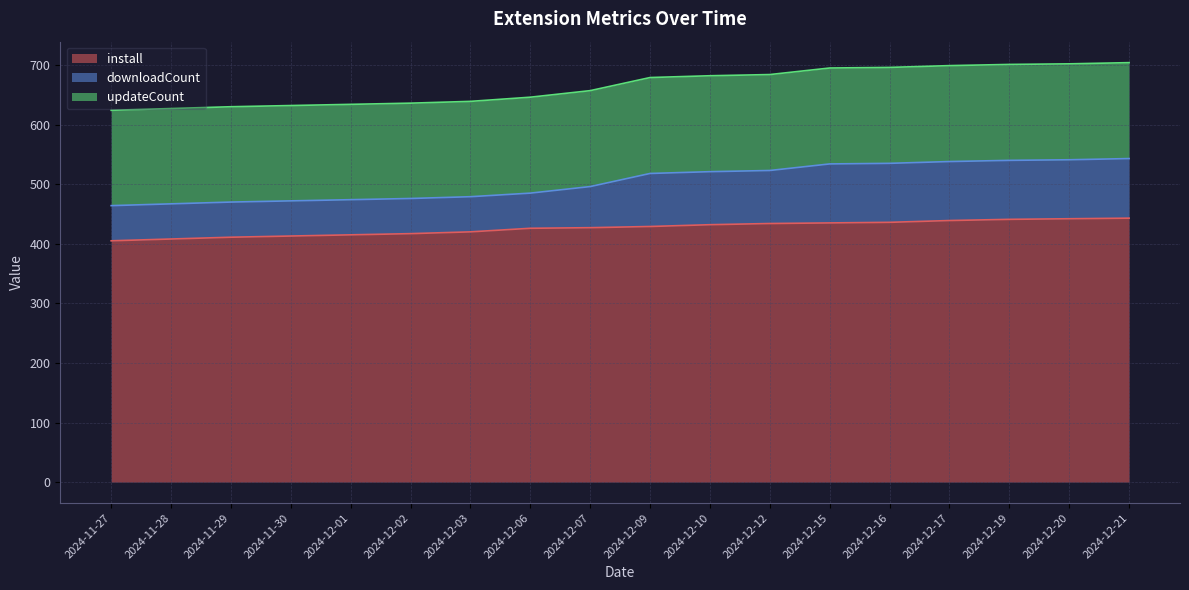

What is the difference between the install values at 2024-12-21 and 2024-12-01?

28